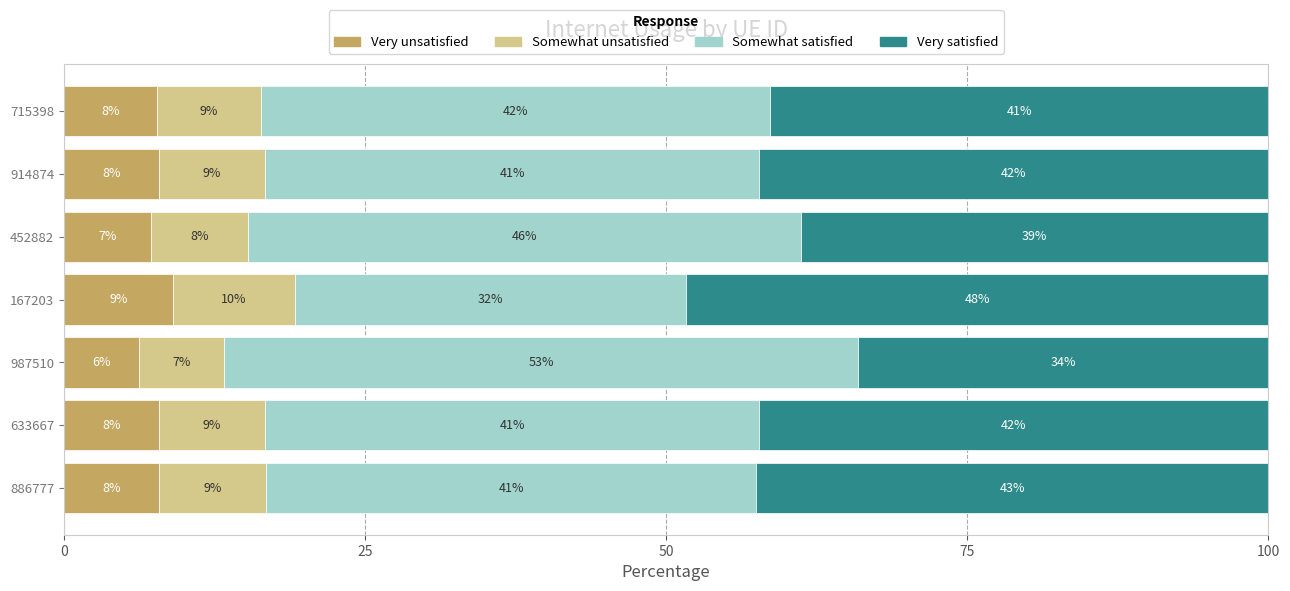

Which category has the lowest value in the Very unsatisfied series?

987510